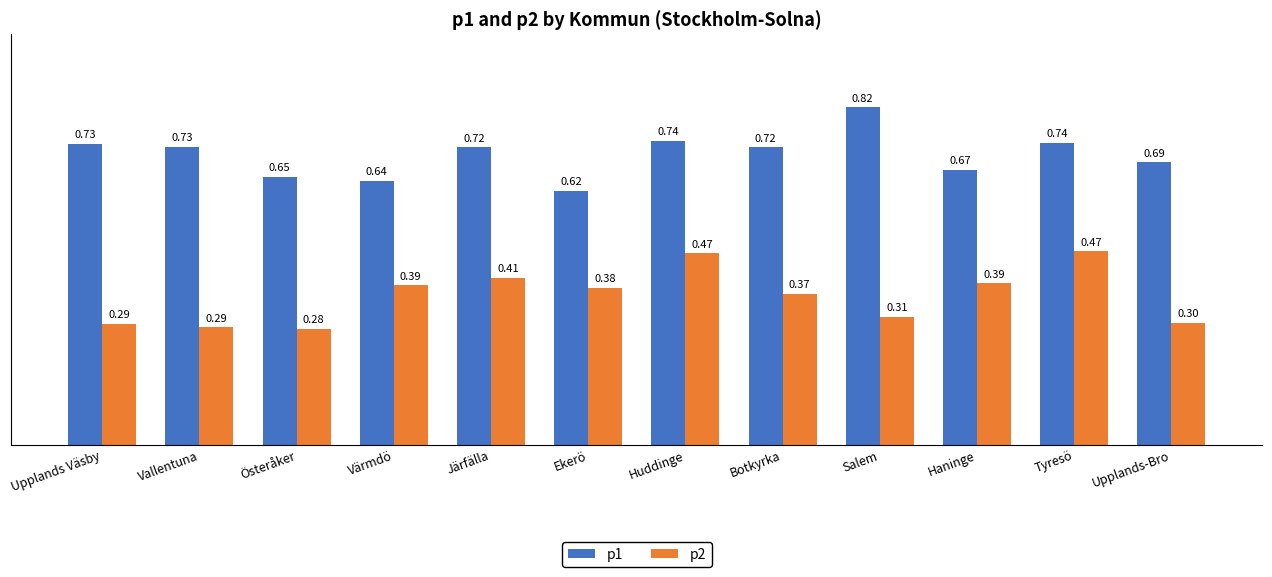

Where is p2 nearest to the value 0?

Österåker